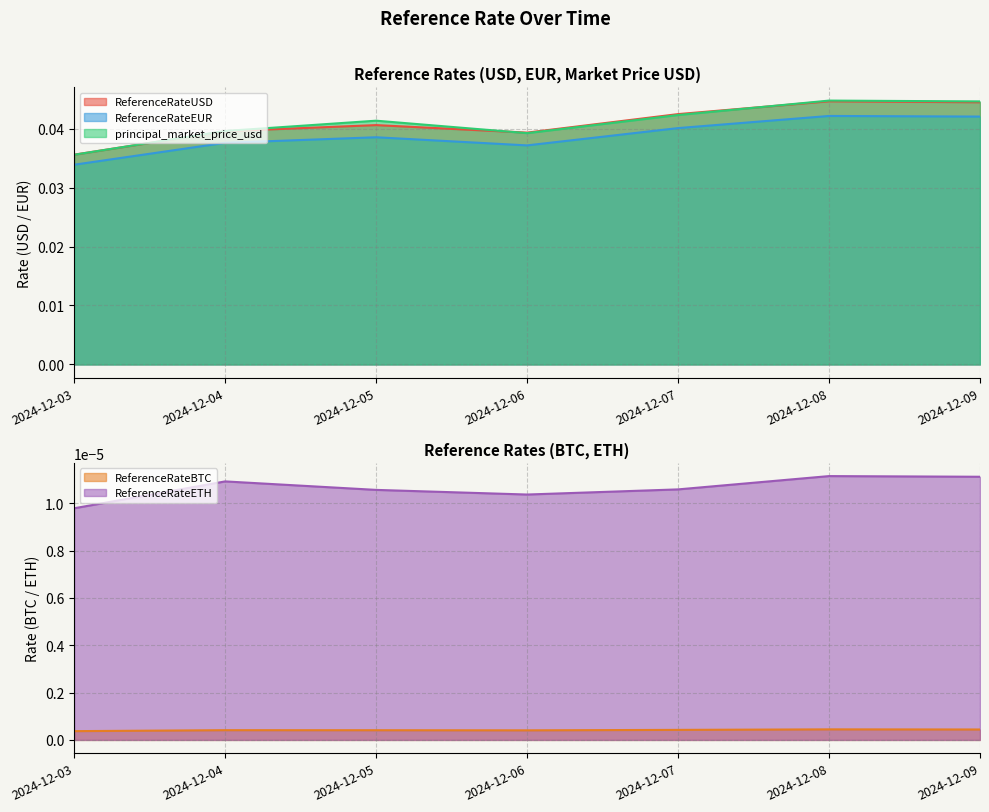

Which category has the lowest value in the ReferenceRateEUR series?

2024-12-03